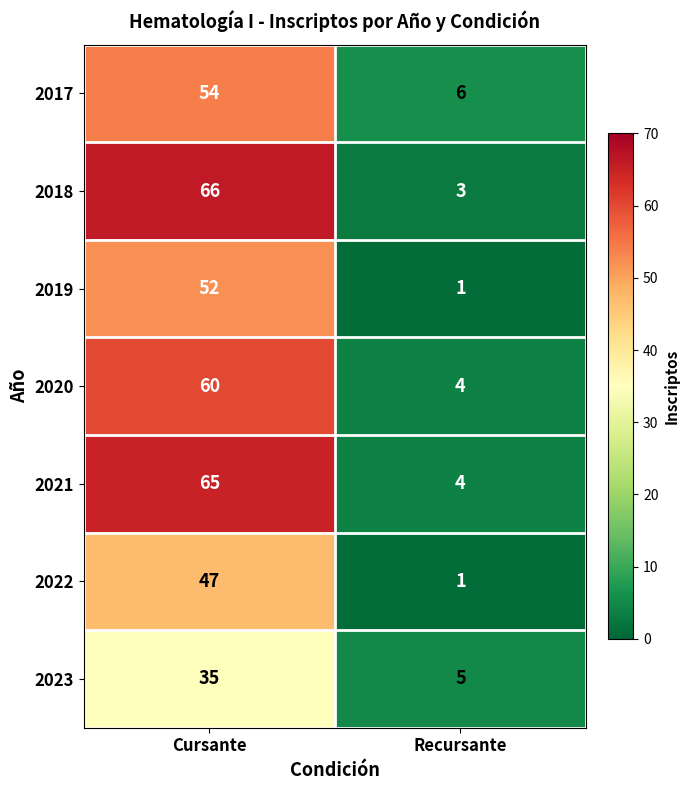

The value of 2017 at Recursante is 10. True or false?

False